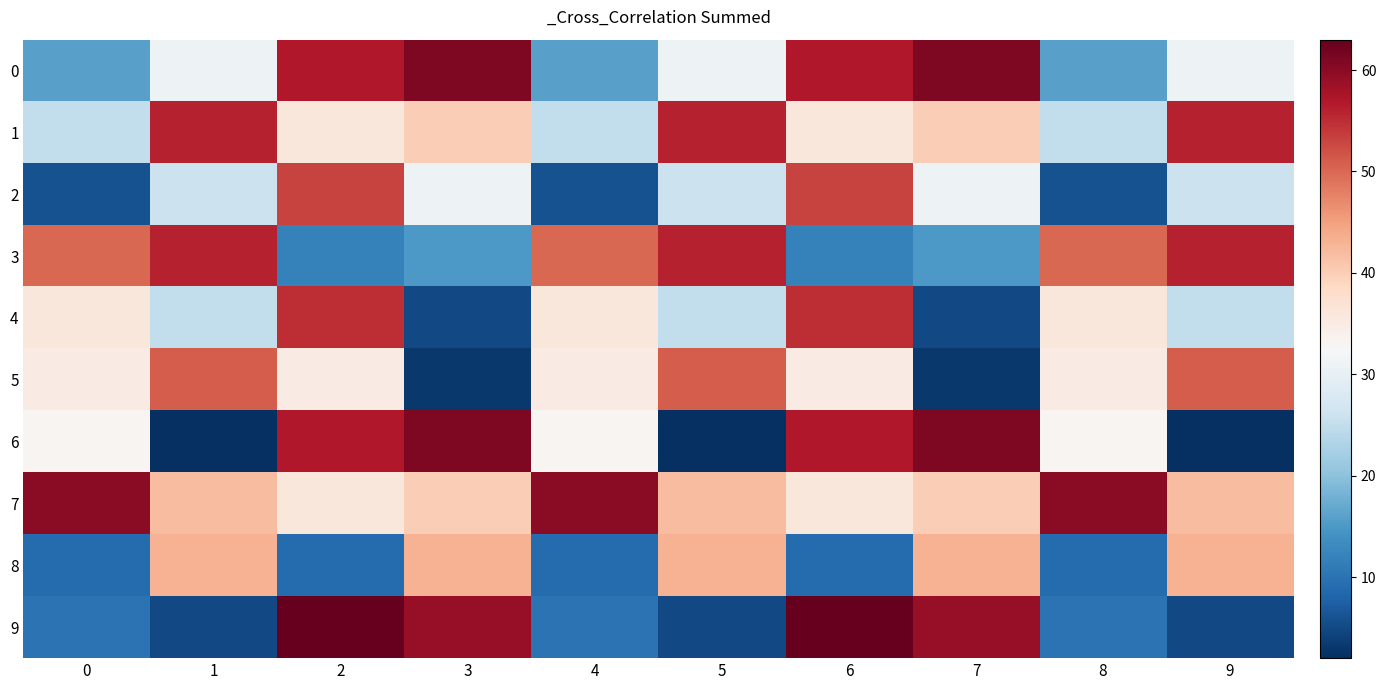

Which label corresponds to the smallest value in the chart?

1